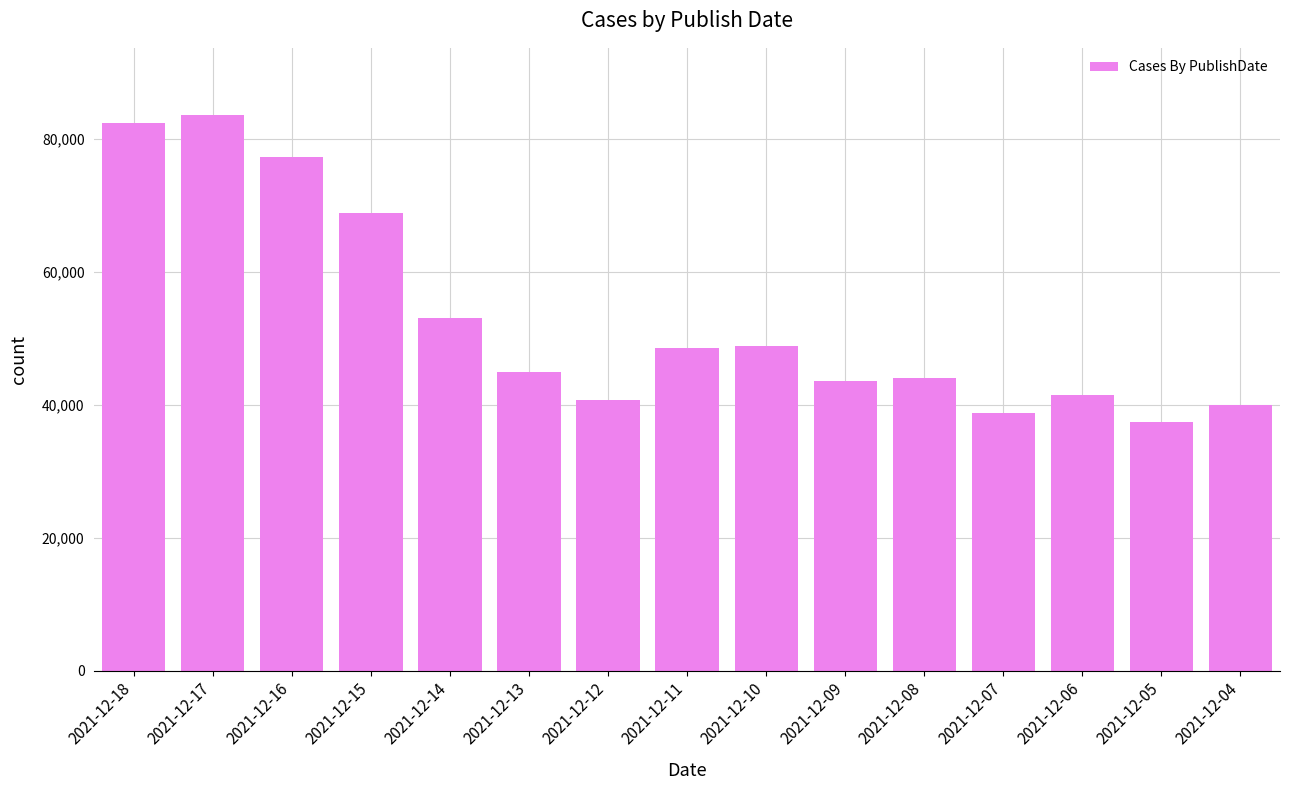

What is the value of the 6th bar from the left?

44931